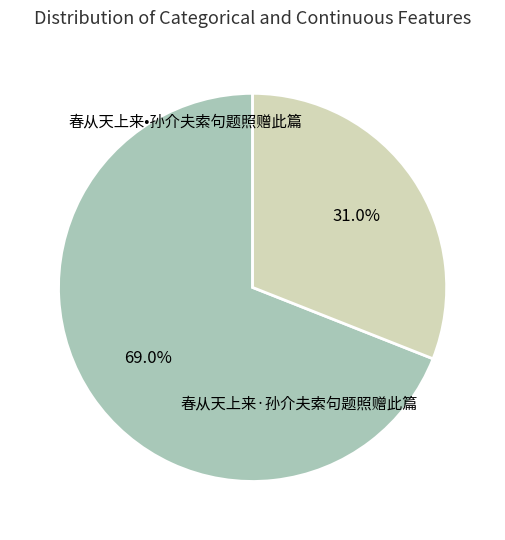

Count the number of slices in the pie.

2